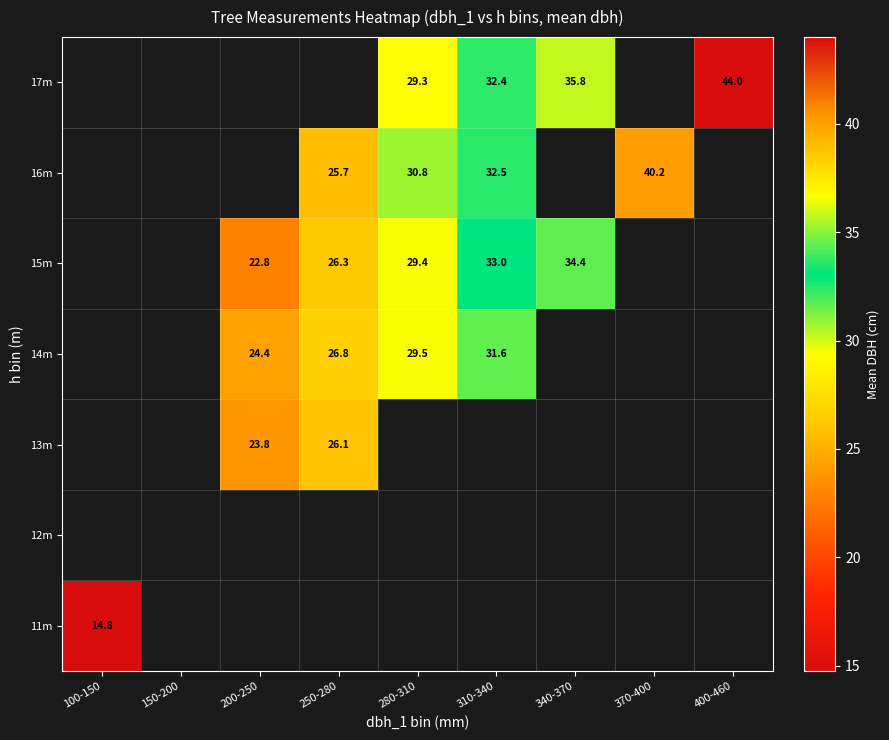

What is the smallest value displayed?

14.8